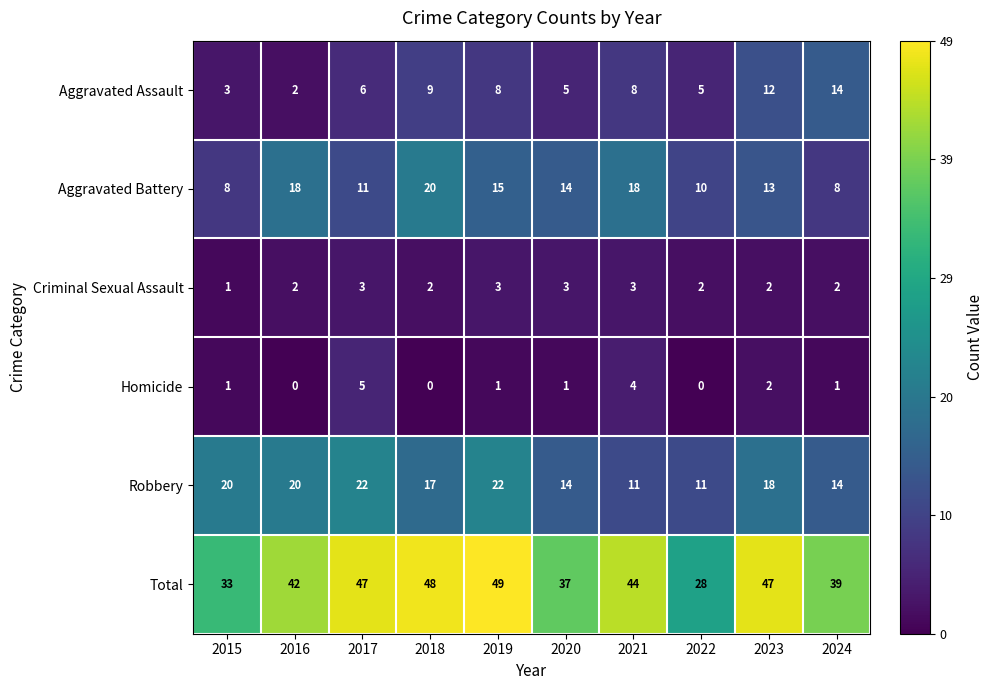

What is the greatest value displayed?

49